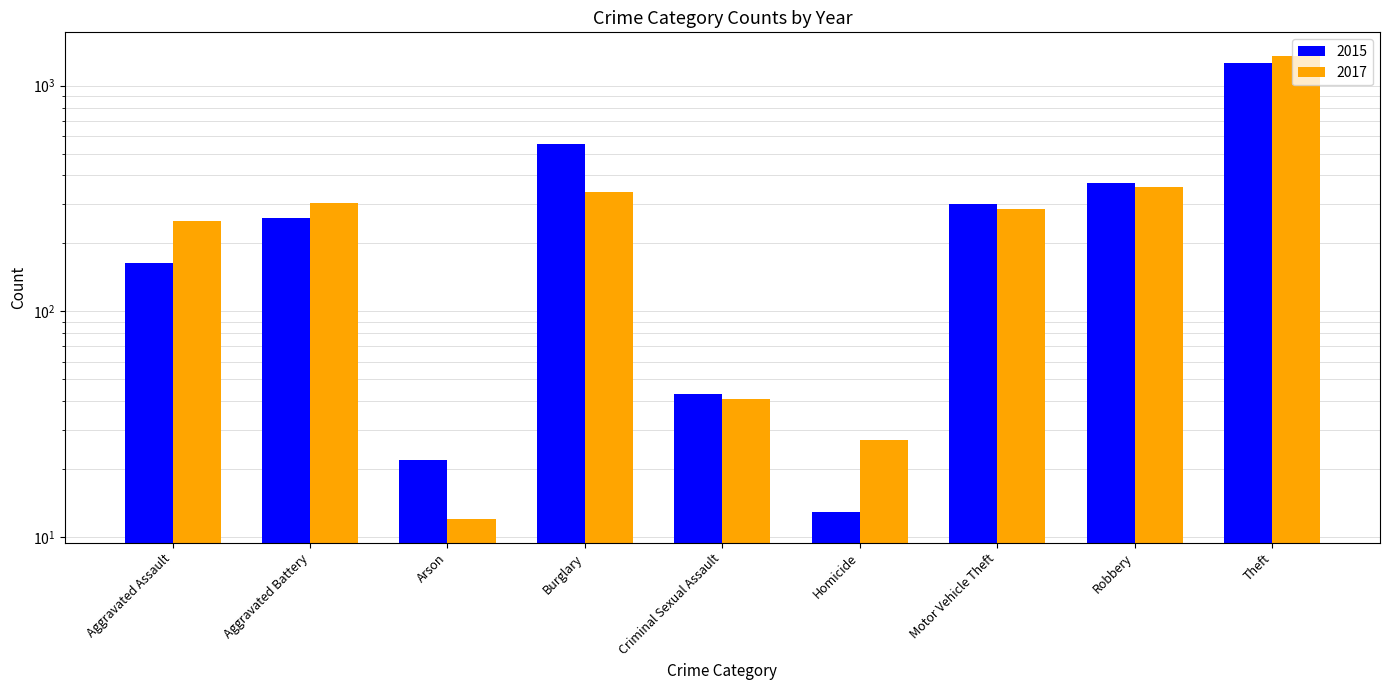

What is the difference between the maximum and minimum values in the 2015 series?

1250